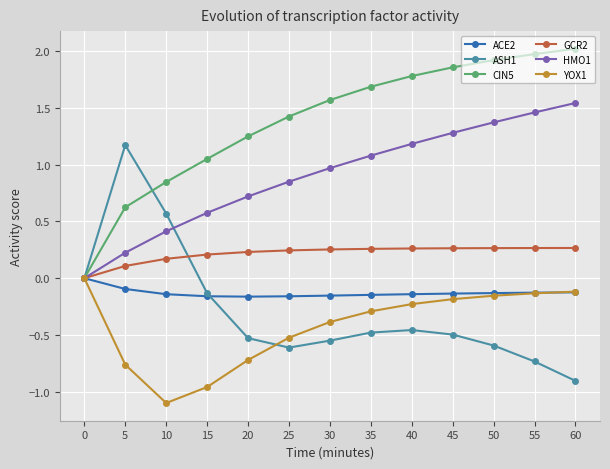

Which series has the largest range (max minus min)?

ASH1